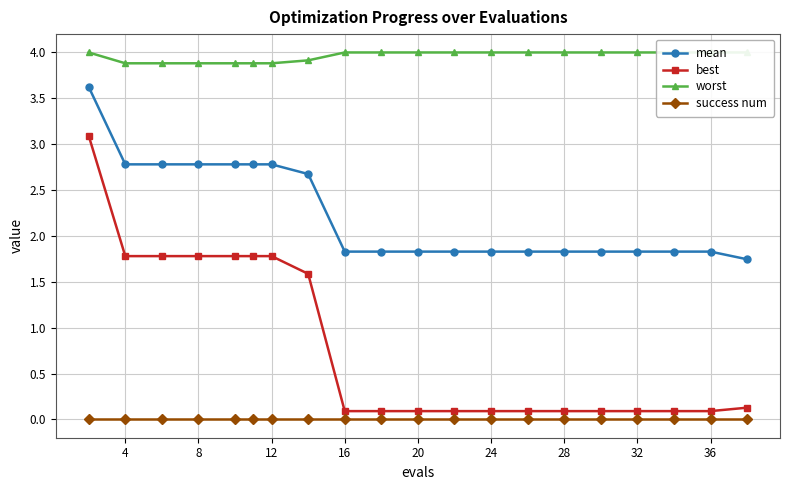

What is the average value of the mean series?

2.2